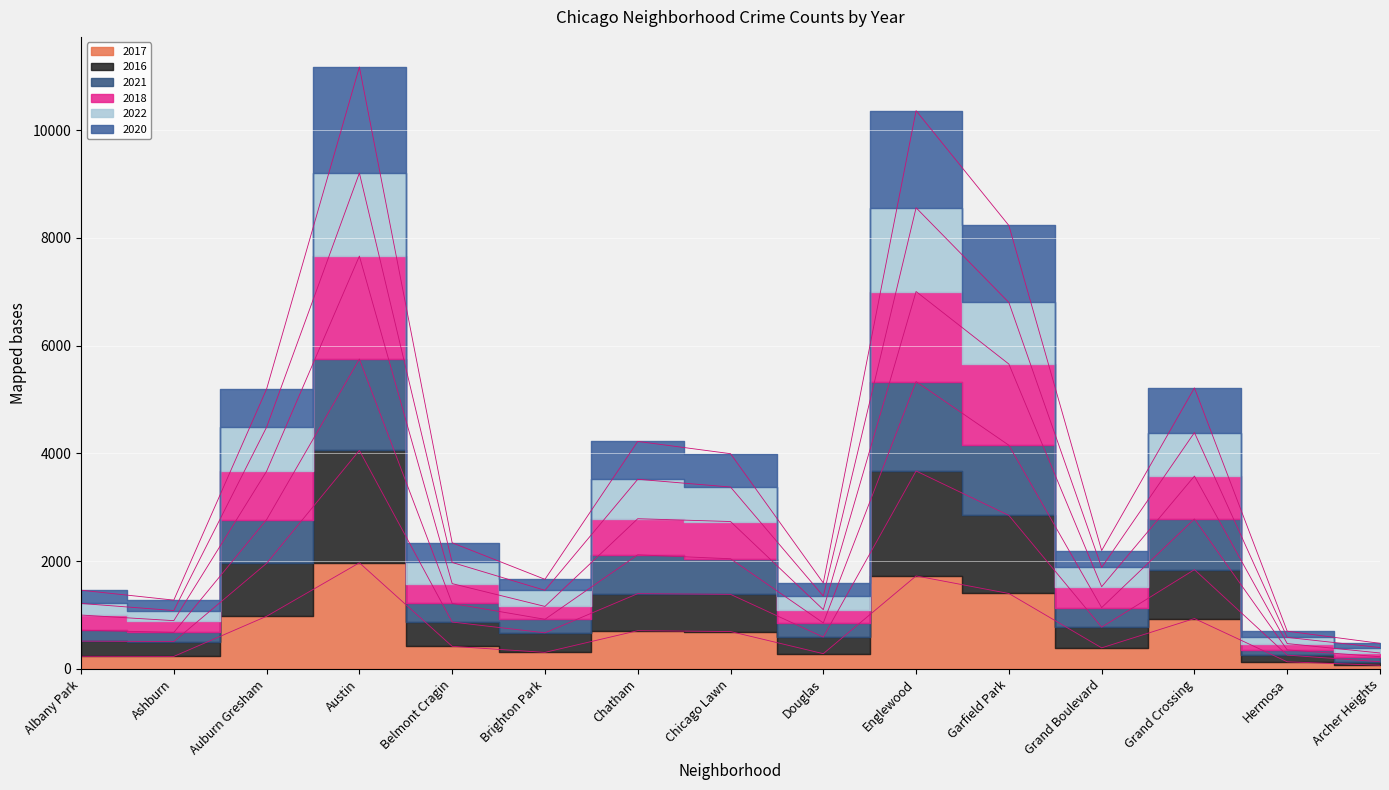

At which category does 2017 reach its first local peak?

Austin